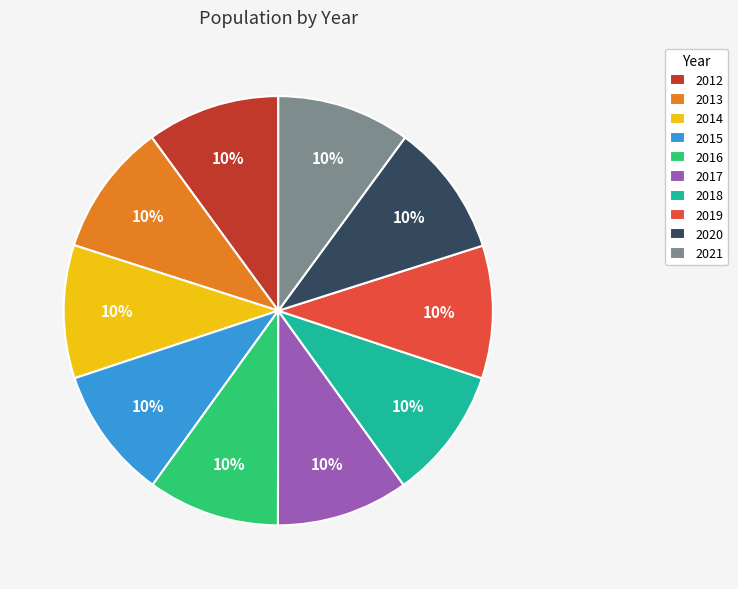

To the nearest percent, what percentage of the pie is 2021?

10%